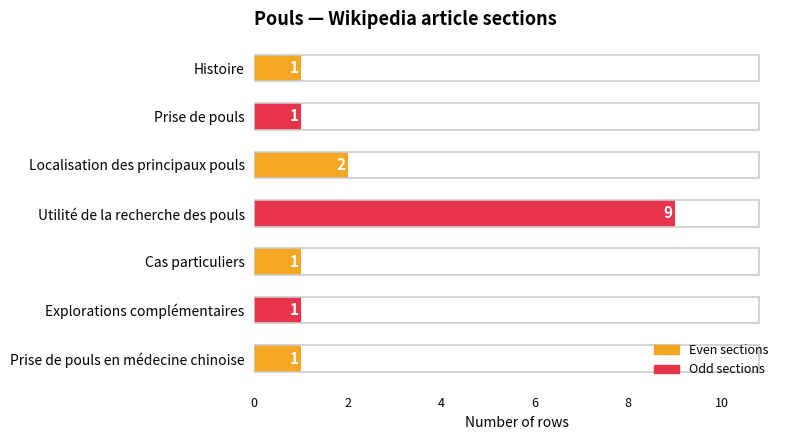

What is the sum of all values?

16